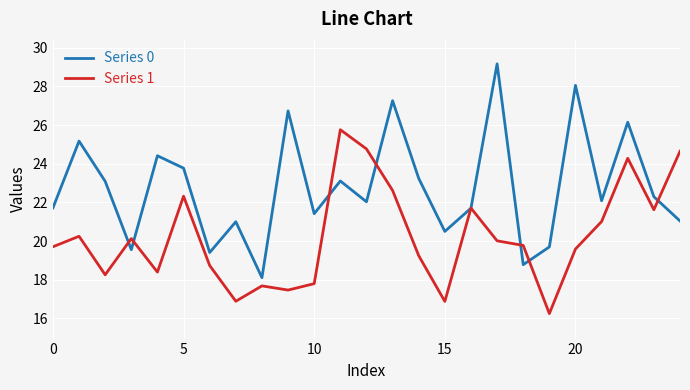

In Series 0, how many points are lower than both neighbors (excluding endpoints)?

8